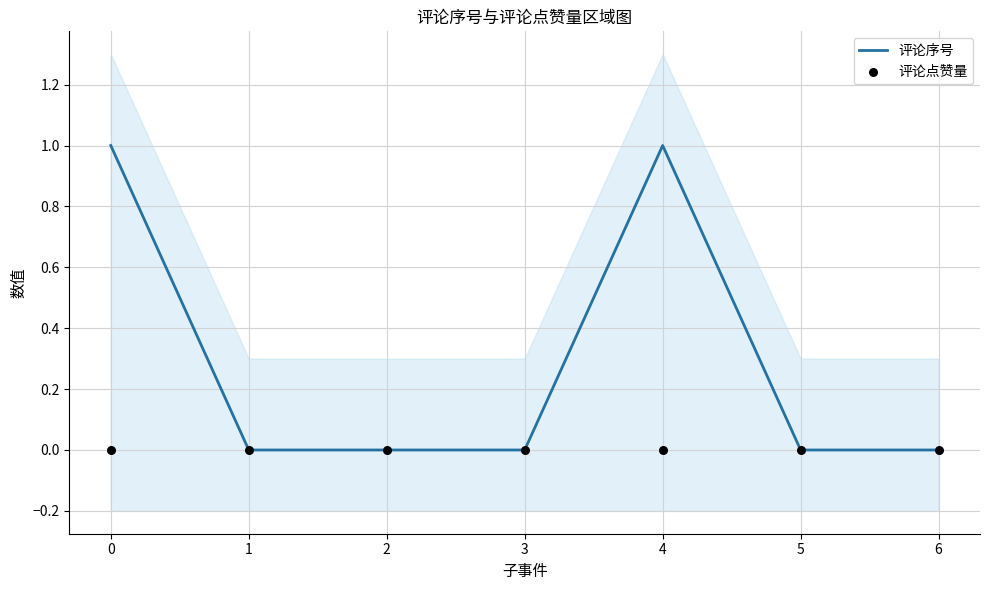

Which series has the widest spread of Y values?

评论序号